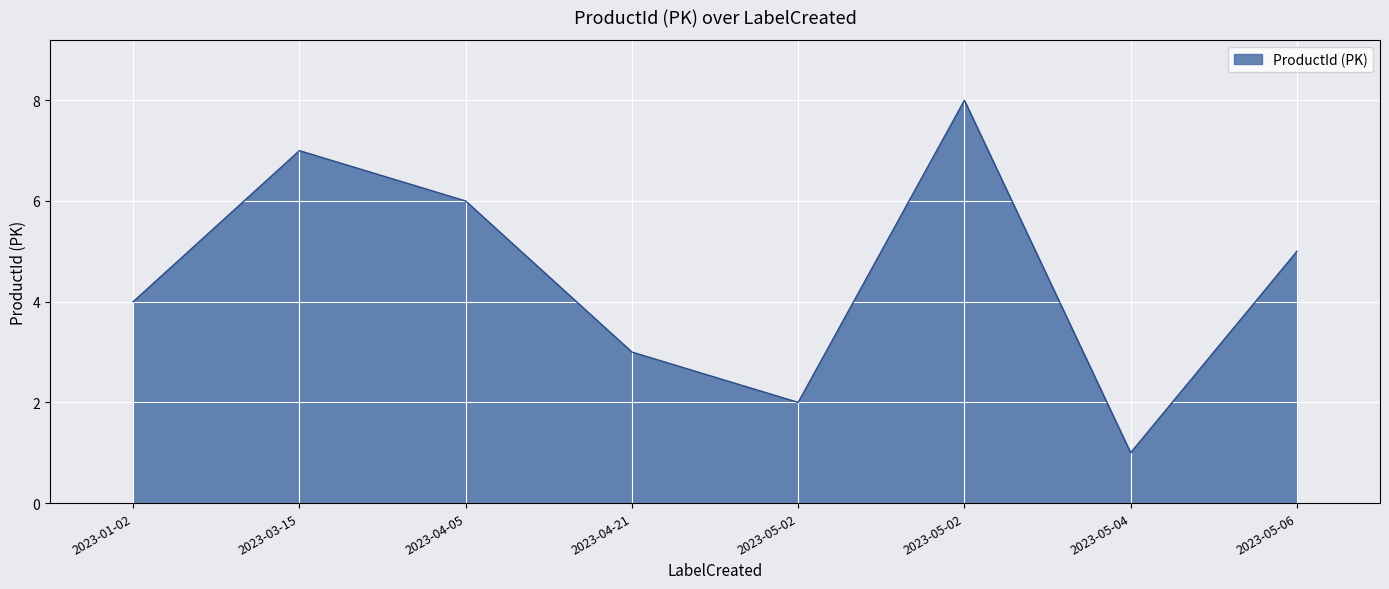

The chart shows a value of 4 at 2023-01-02. True or false?

True